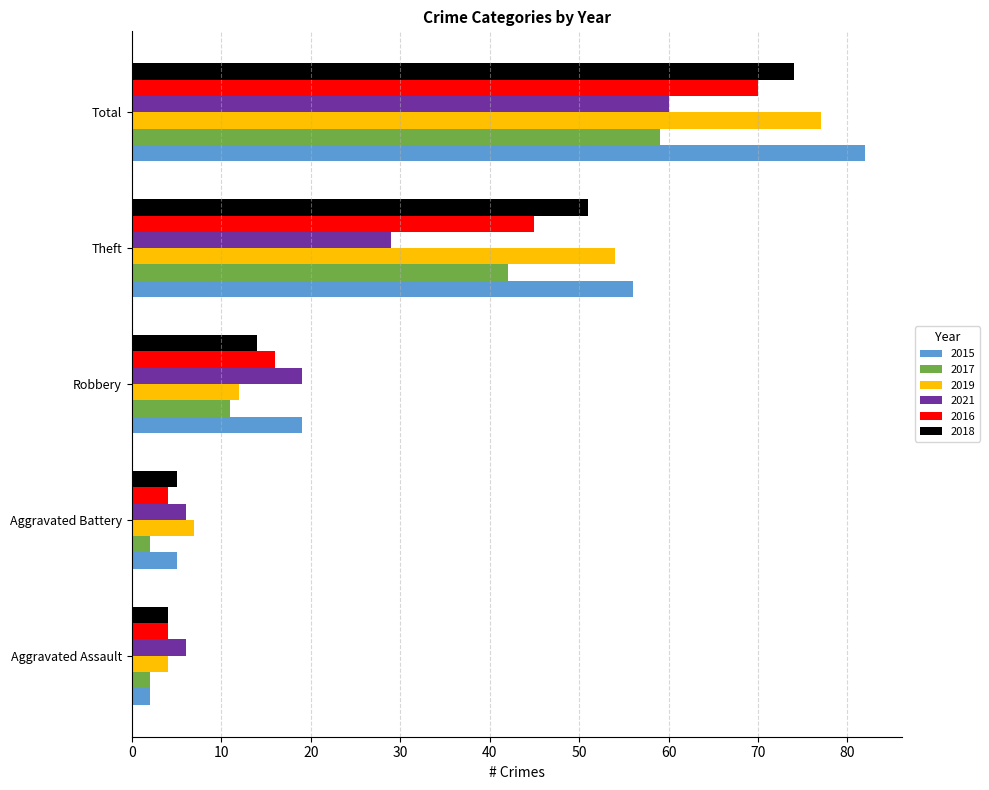

True or false: 2021 has a value of 60 at Total.

True